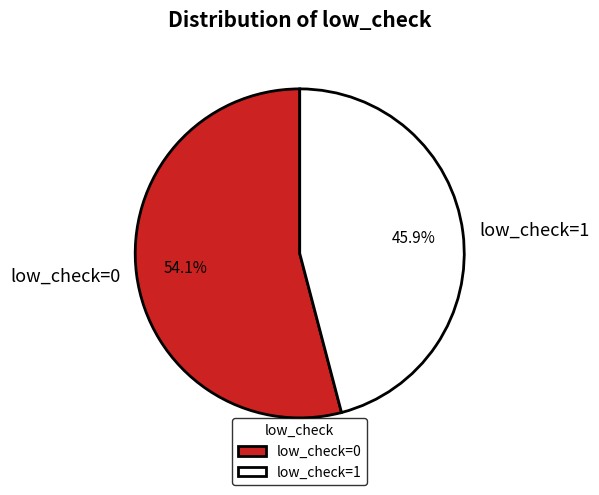

How many slices are in this pie chart?

2